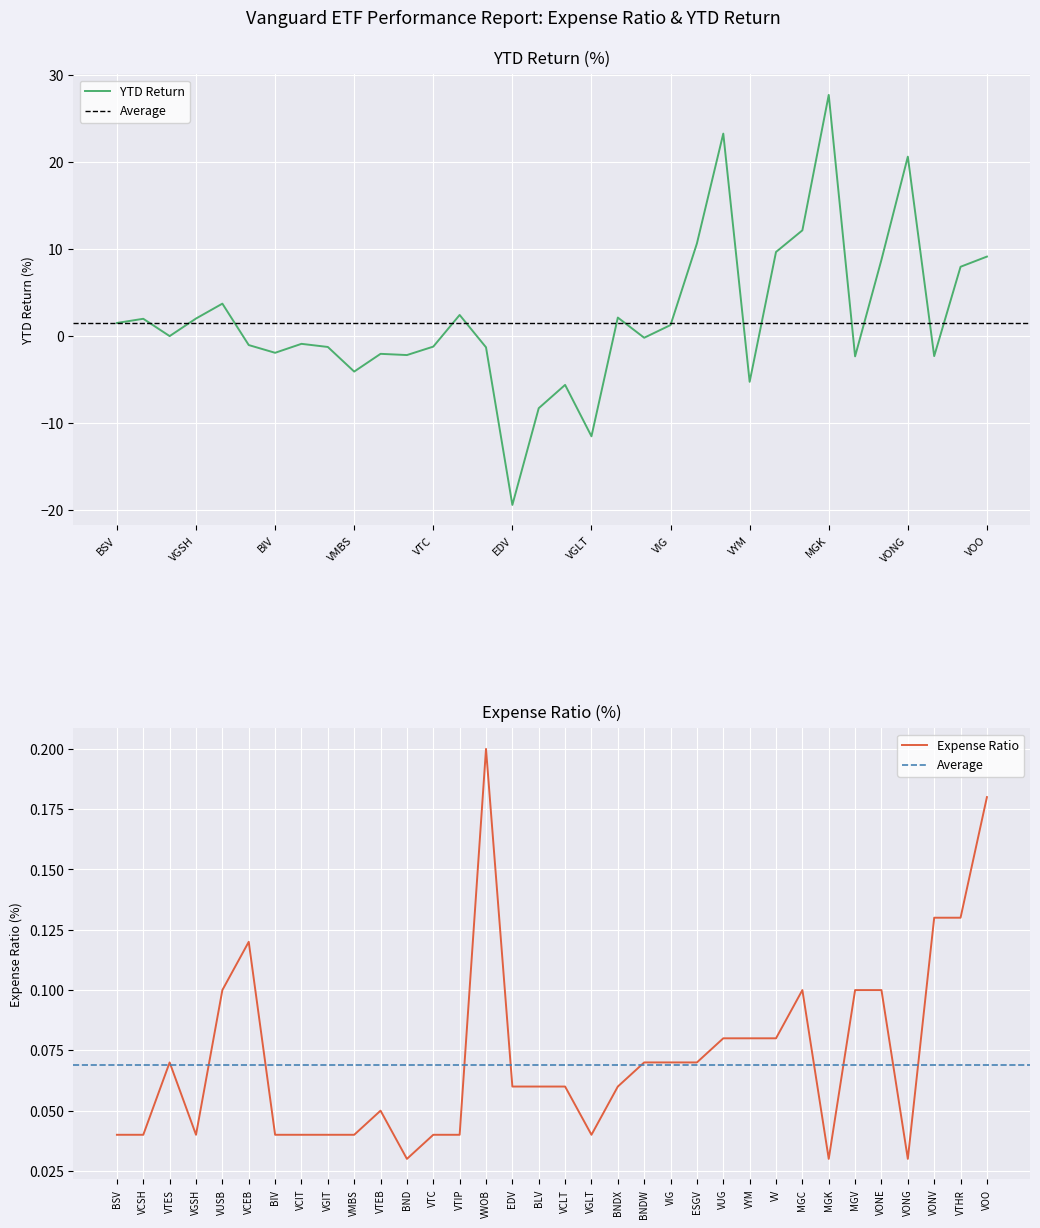

Reading right to left, what are all the values shown in this chart?

Expense Ratio: 0.2	0.1	0.1	0.0	0.1	0.1	0.0	0.1	0.1	0.1	0.1	0.1	0.1	0.1	0.1	0.0	0.1	0.1	0.1	0.2	0.0	0.0	0.0	0.1	0.0	0.0	0.0	0.0	0.1	0.1	0.0	0.1	0.0	0.0
YTD Return: 9.1	8.0	-2.3	20.6	8.8	-2.3	27.7	12.2	9.7	-5.3	23.3	10.7	1.3	-0.2	2.1	-11.5	-5.6	-8.3	-19.4	-1.3	2.4	-1.2	-2.2	-2.0	-4.1	-1.2	-0.9	-1.9	-1.0	3.7	2.0	0.0	2.0	1.5